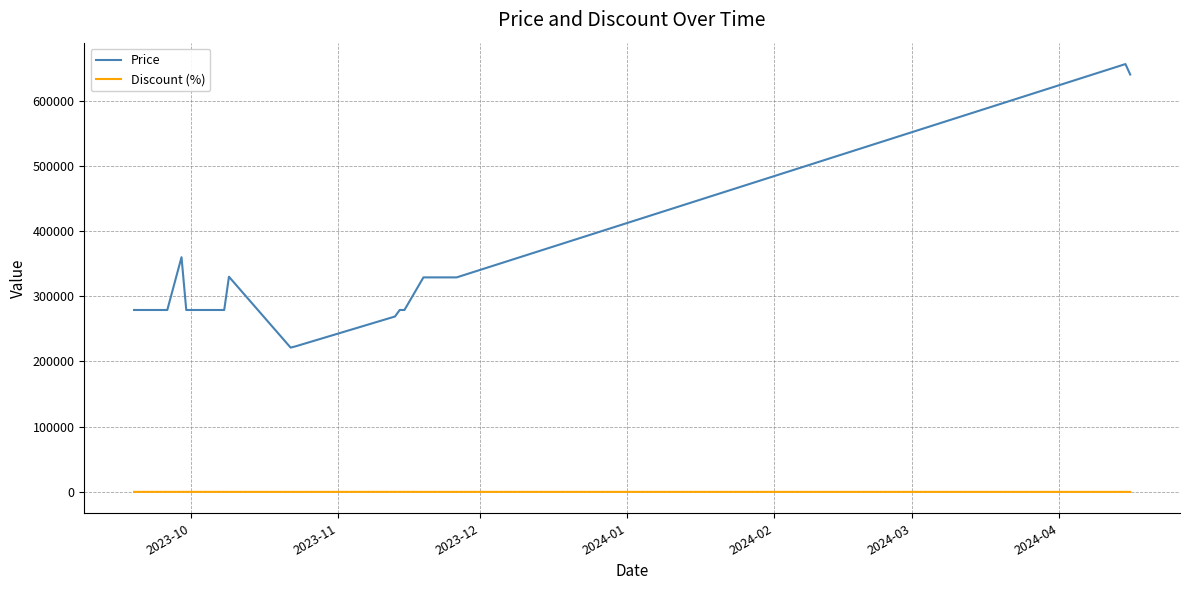

Which series has the largest range (max minus min)?

Price